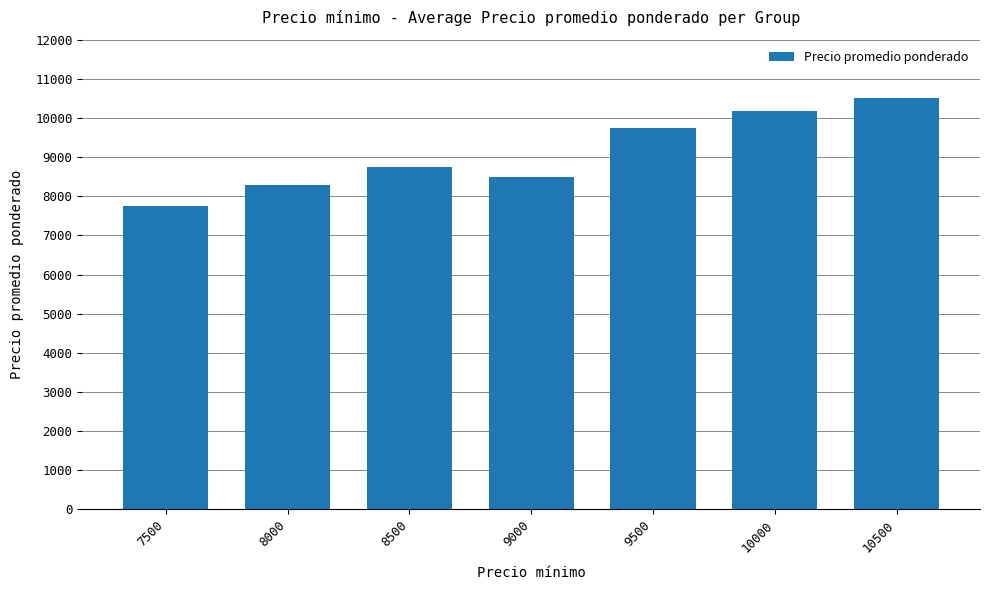

What is the difference between the maximum and minimum values?

2750